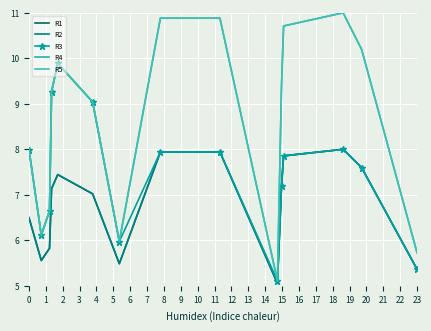

Which category has the lowest value in the R2 series?

9